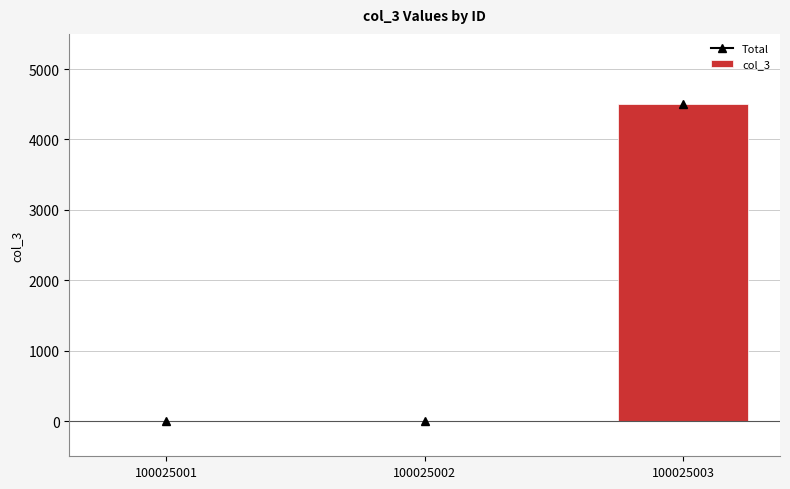

Is it true that the value at 100025003 is 4500?

True